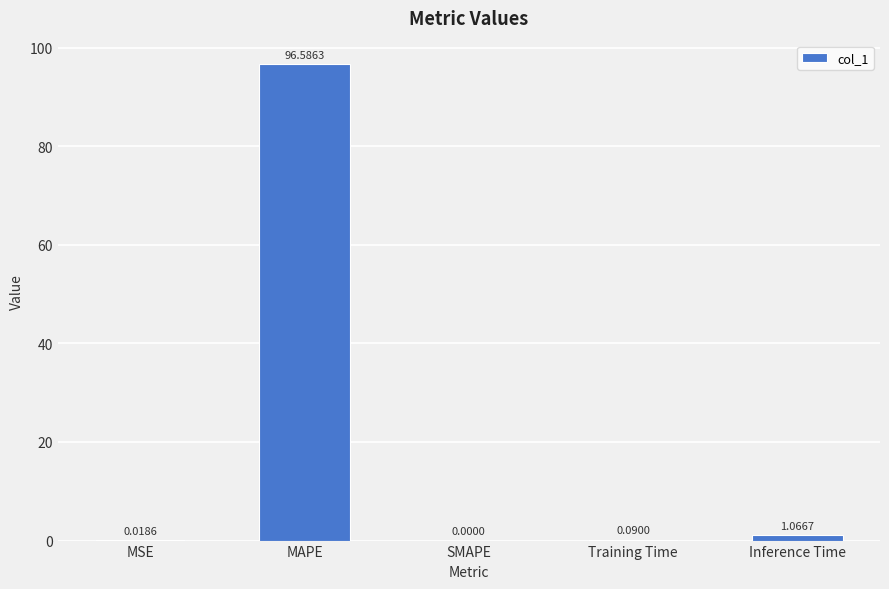

Which label corresponds to the largest value in the chart?

MAPE